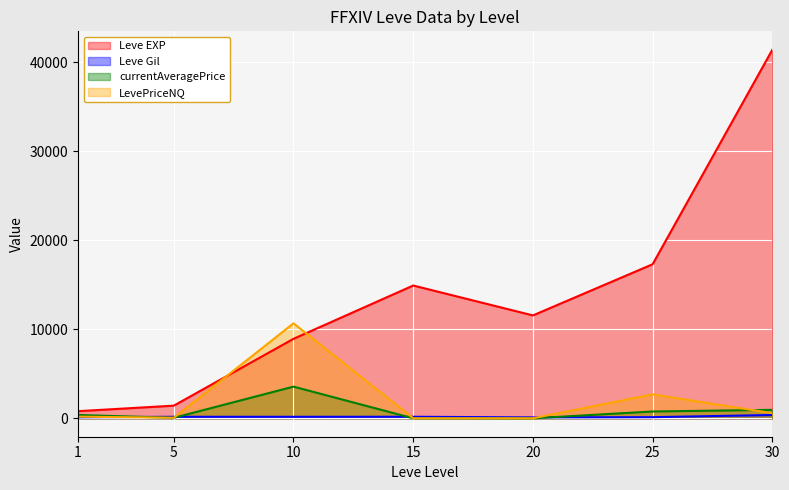

True or false: Leve EXP and LevePriceNQ intersect in this chart.

True